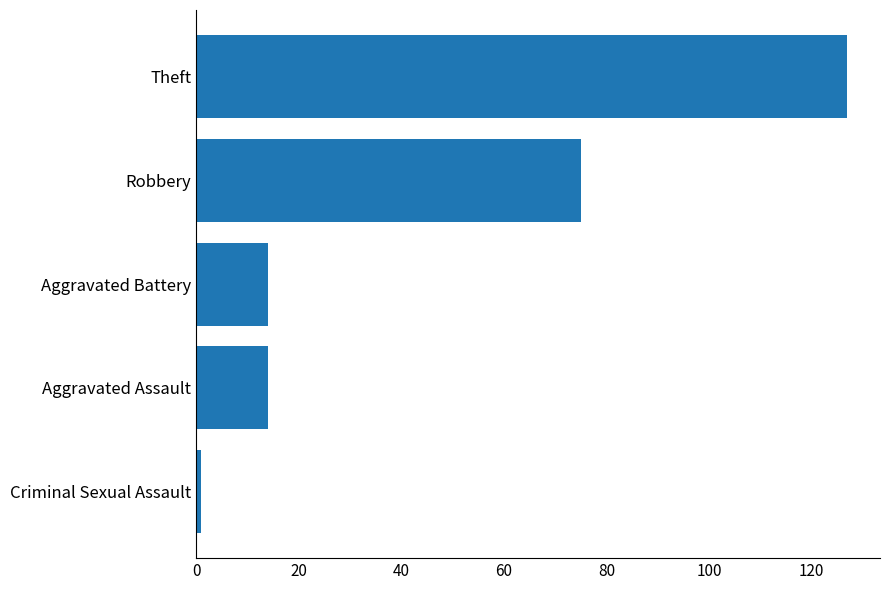

How many values are between 14 and 75?

3